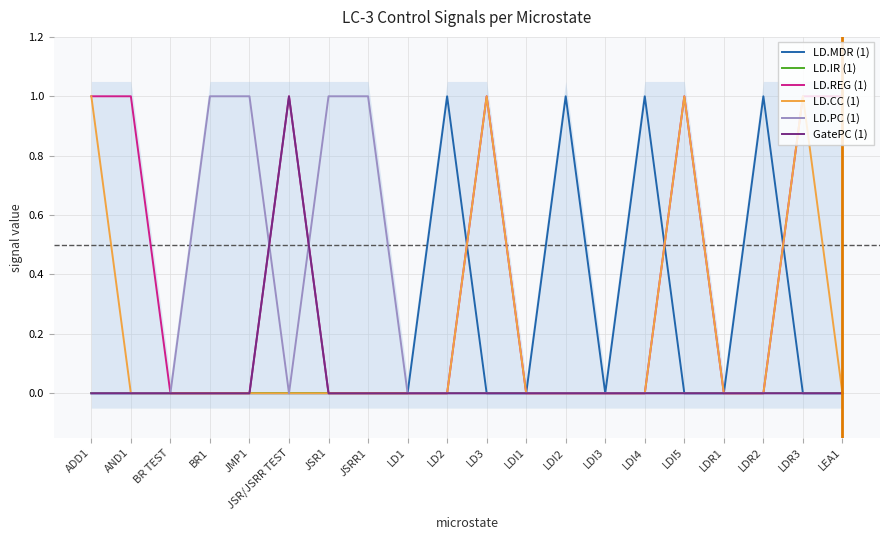

Reading right to left, what are all the values shown in this chart?

LD.MDR (1): 0	0	1	0	0	1	0	1	0	0	1	0	0	0	0	0	0	0	0	0
LD.IR (1): 0	0	0	0	0	0	0	0	0	0	0	0	0	0	0	0	0	0	0	0
LD.REG (1): 1	1	0	0	1	0	0	0	0	1	0	0	0	0	1	0	0	0	1	1
LD.CC (1): 0	1	0	0	1	0	0	0	0	1	0	0	0	0	0	0	0	0	0	1
LD.PC (1): 0	0	0	0	0	0	0	0	0	0	0	0	1	1	0	1	1	0	0	0
GatePC (1): 0	0	0	0	0	0	0	0	0	0	0	0	0	0	1	0	0	0	0	0